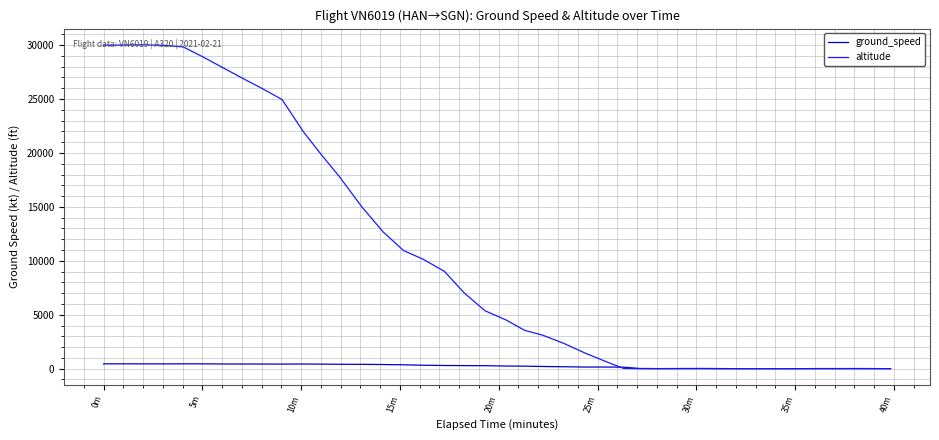

Rank the series by their average value, from lowest to highest.

ground_speed, altitude